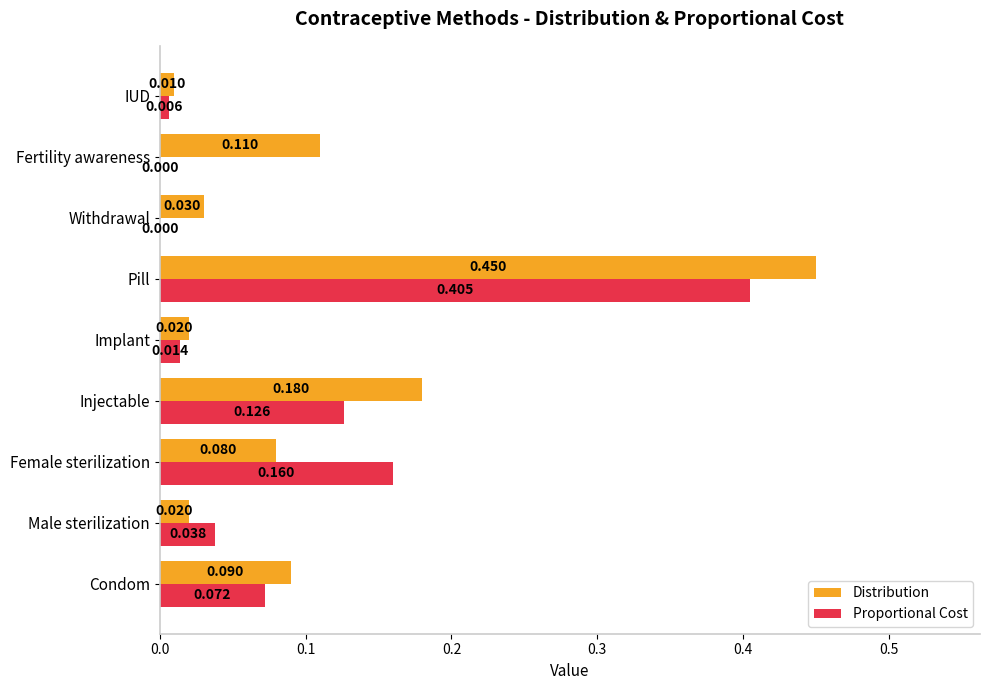

At which category is the sum across all series the highest?

Pill